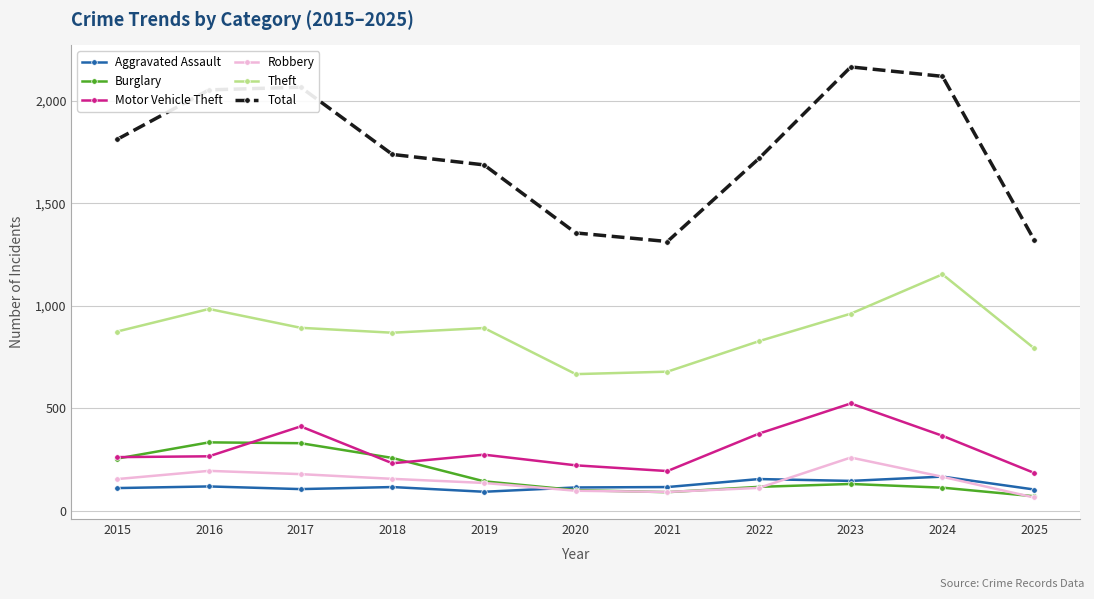

How many intersections are there between Robbery and Aggravated Assault?

3